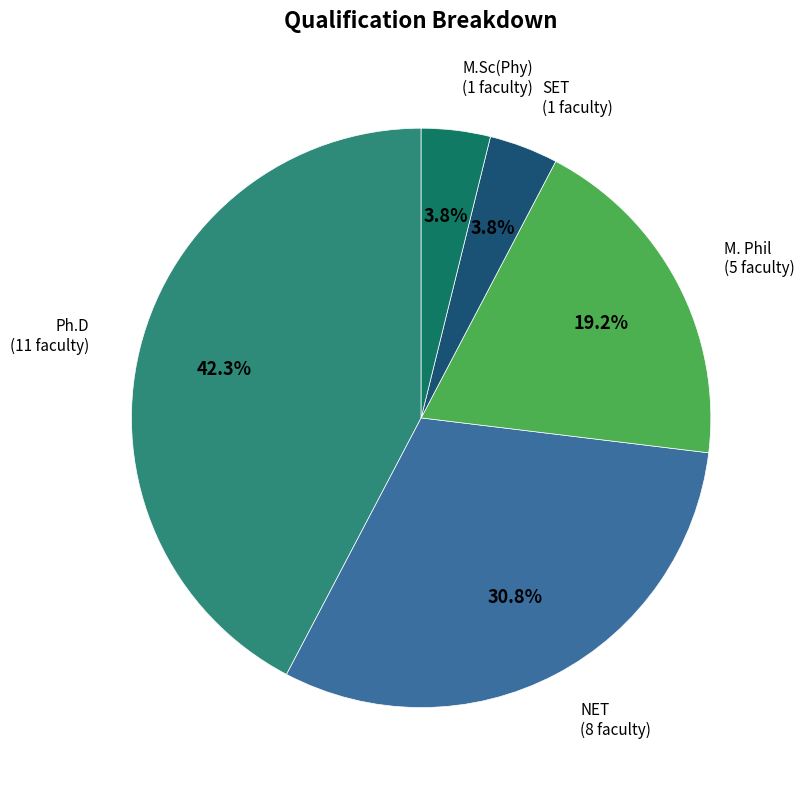

Is there any slice that represents more than half of the pie?

No